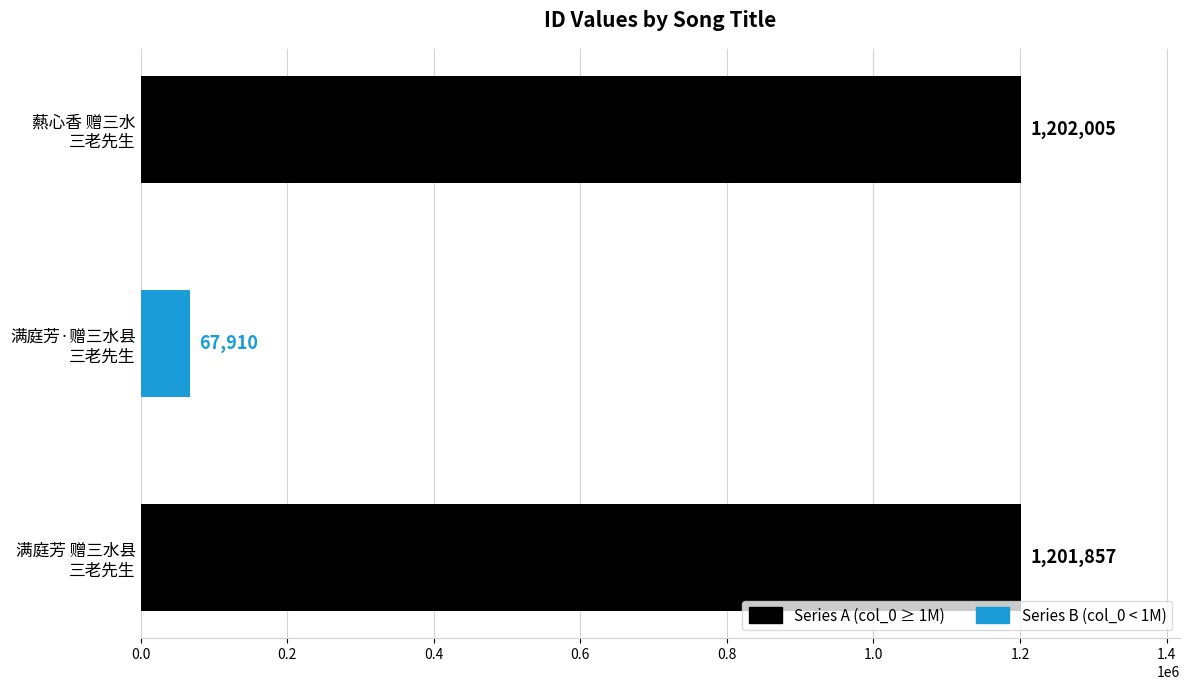

What is the average value?

823924